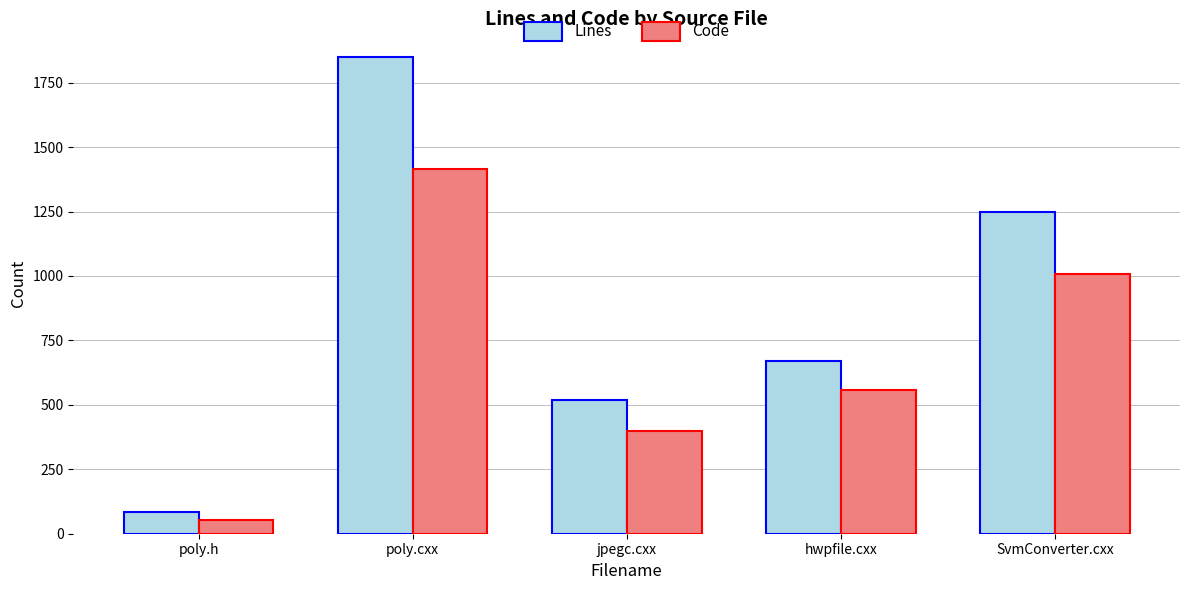

At how many categories does at least one series exceed 1762?

1